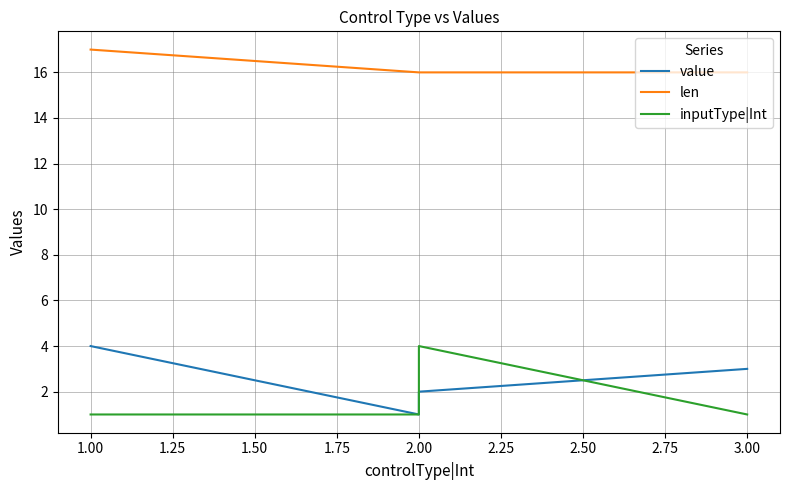

True or false: len and value intersect in this chart.

False